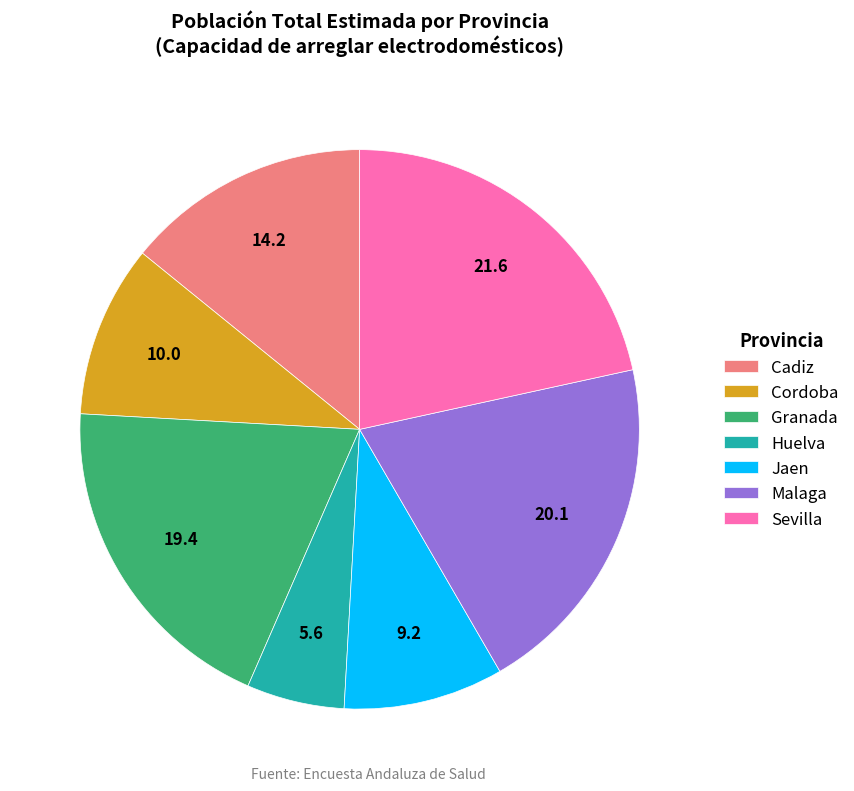

Which has a higher value, Cordoba or Cadiz?

Cadiz